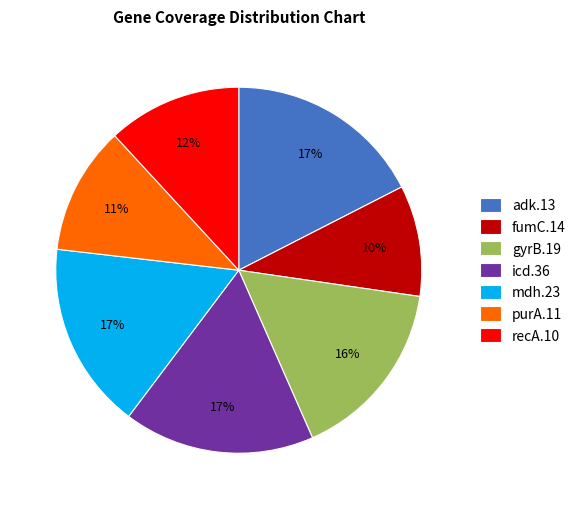

The icd.36 slice represents 17% of the pie. True or false?

True